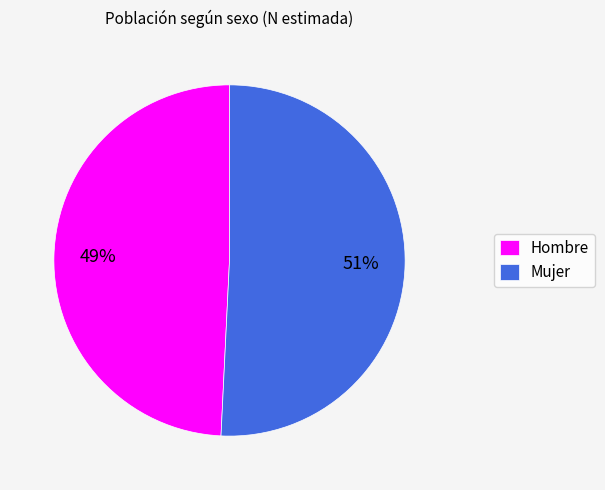

To the nearest percent, what portion does Mujer represent?

51%